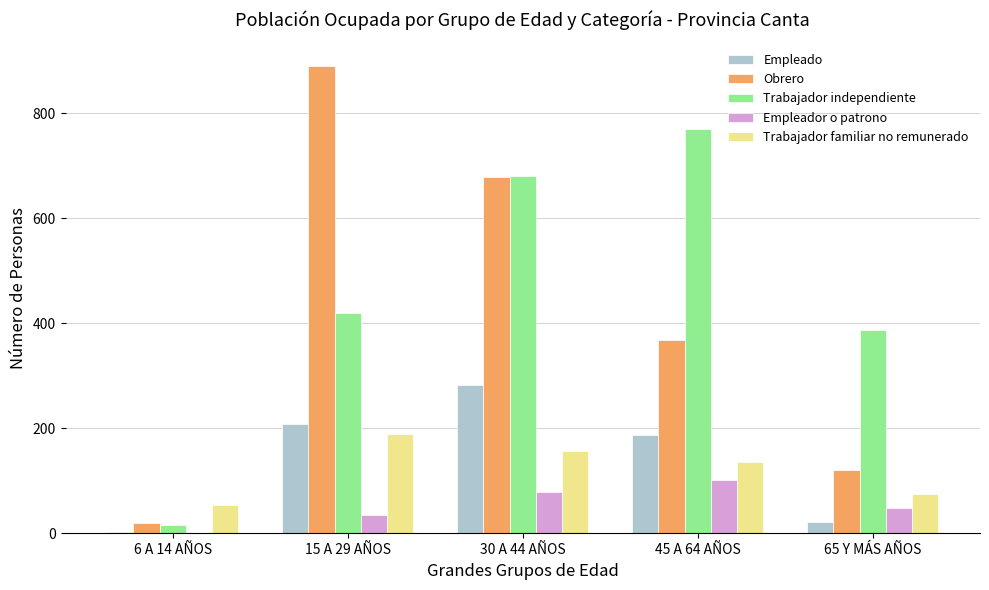

What is the sum of all Trabajador independiente values?

2272